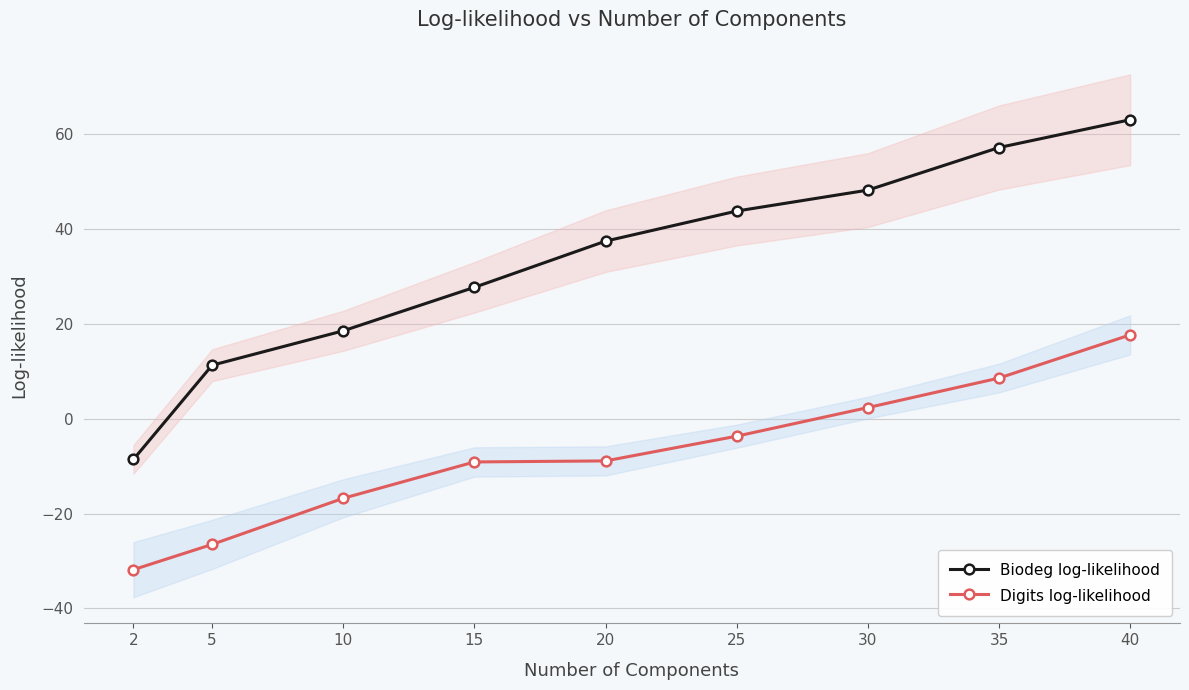

Reading left to right, list all the values displayed in this chart.

Biodeg log-likelihood: 2=-8.6	5=11.3	10=18.5	15=27.7	20=37.5	25=43.8	30=48.2	35=57.2	40=63.0
Digits log-likelihood: 2=-31.8	5=-26.5	10=-16.8	15=-9.1	20=-8.9	25=-3.7	30=2.4	35=8.6	40=17.7